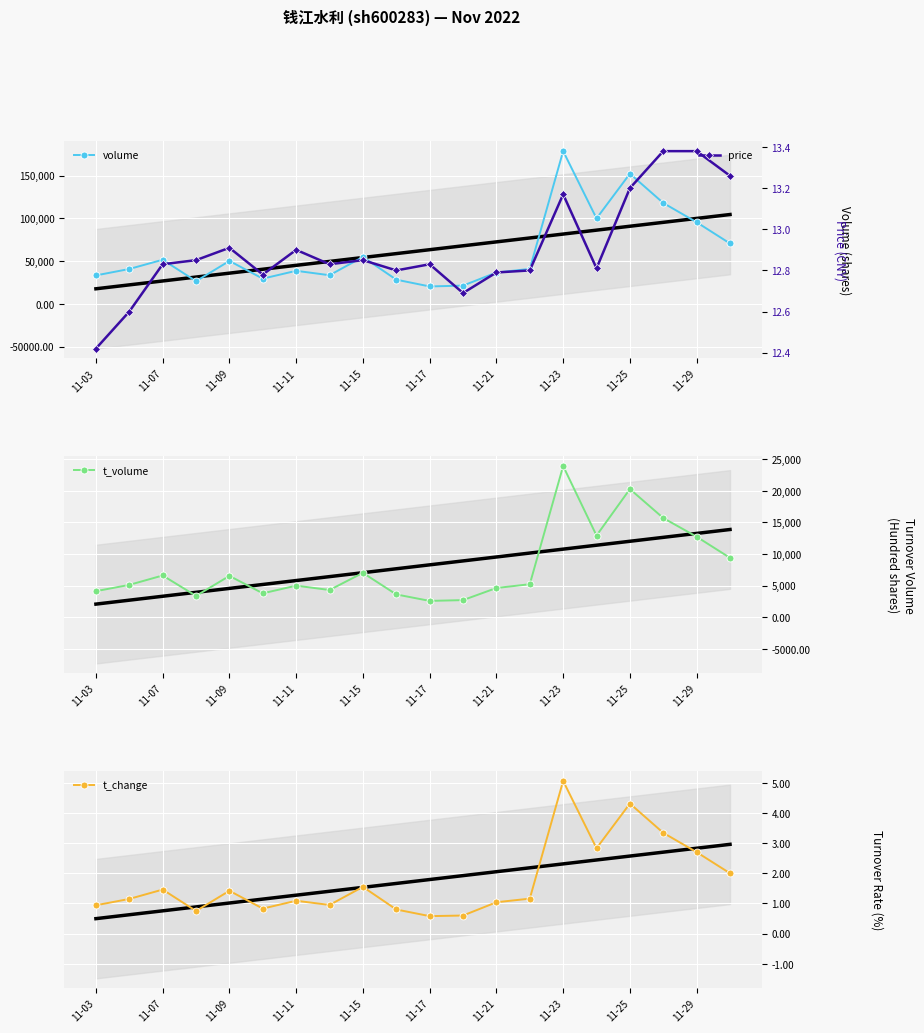

What are all the series names shown in the legend?

volume, t_volume, t_change, price